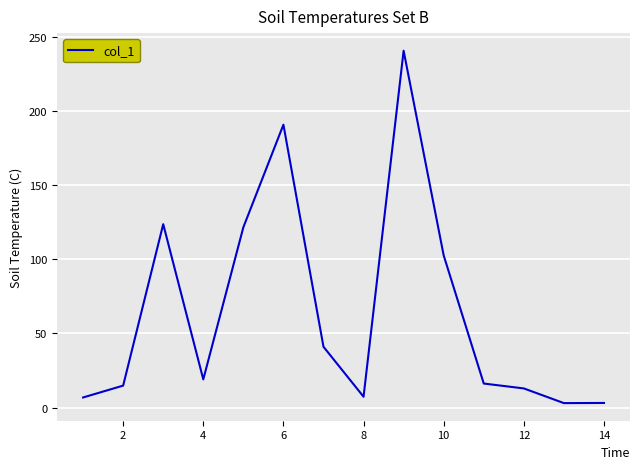

Is this an area chart (filled region under the line)?

No